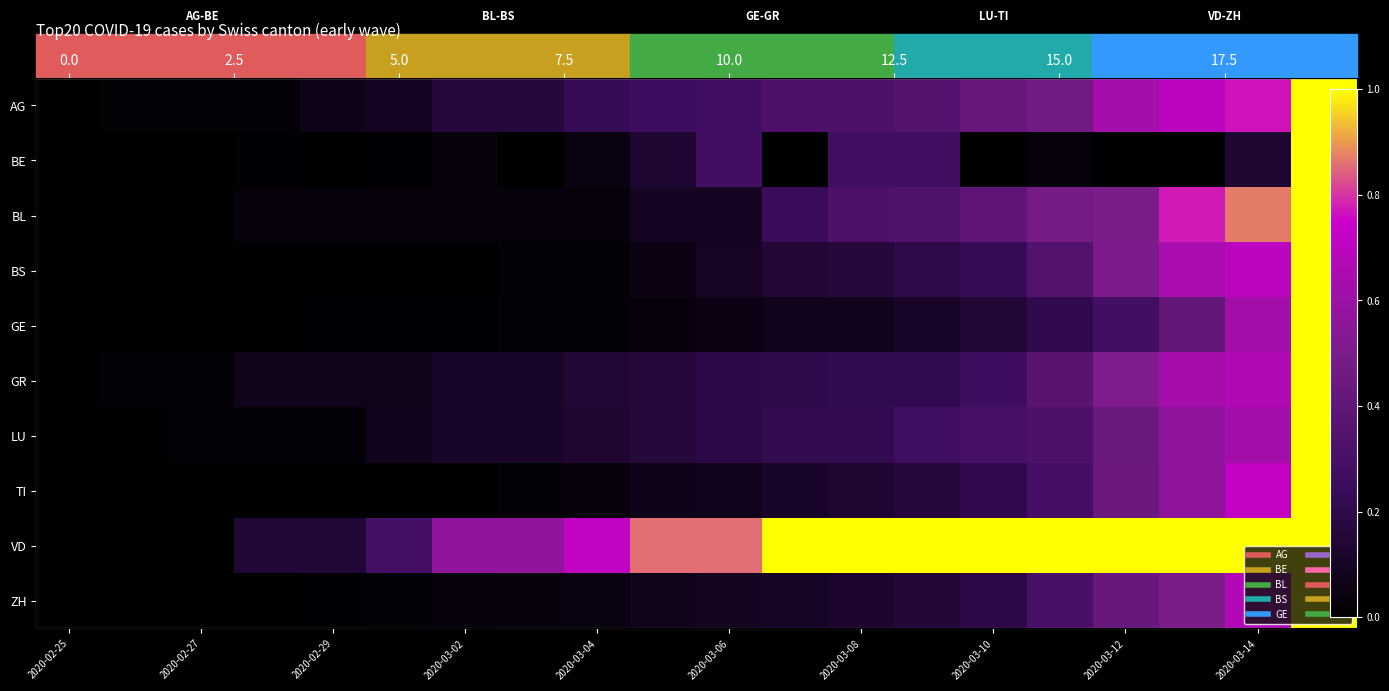

What is the sum of all VD values?

13.1